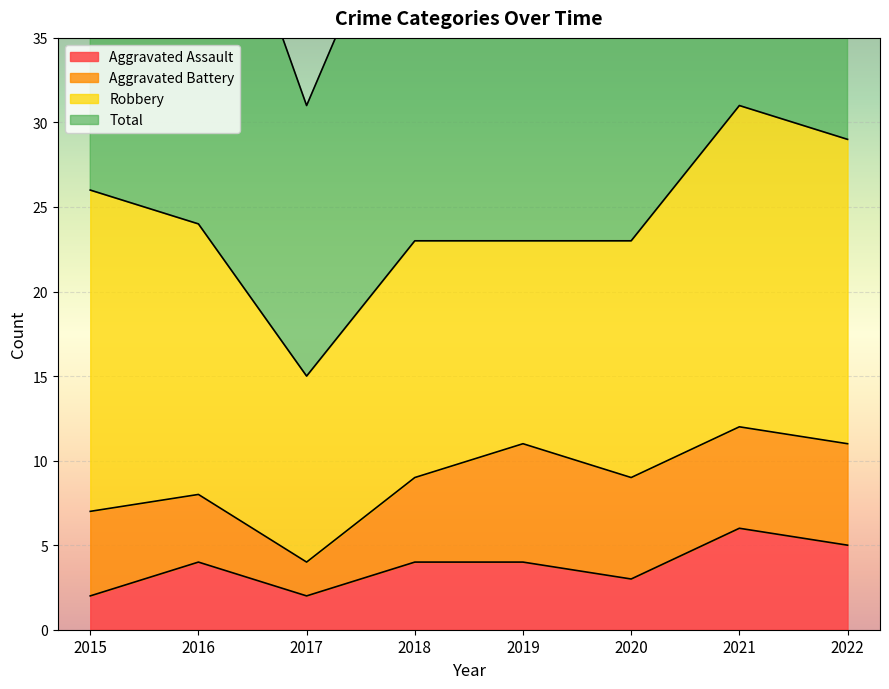

What is the difference between the Total values at 2022 and 2018?

13